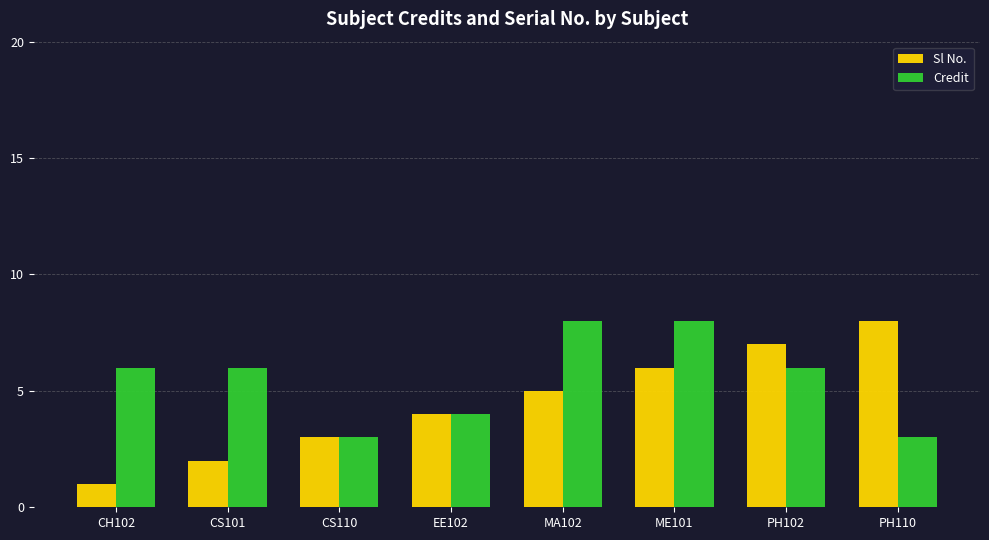

At which category is the sum across all series the highest?

ME101